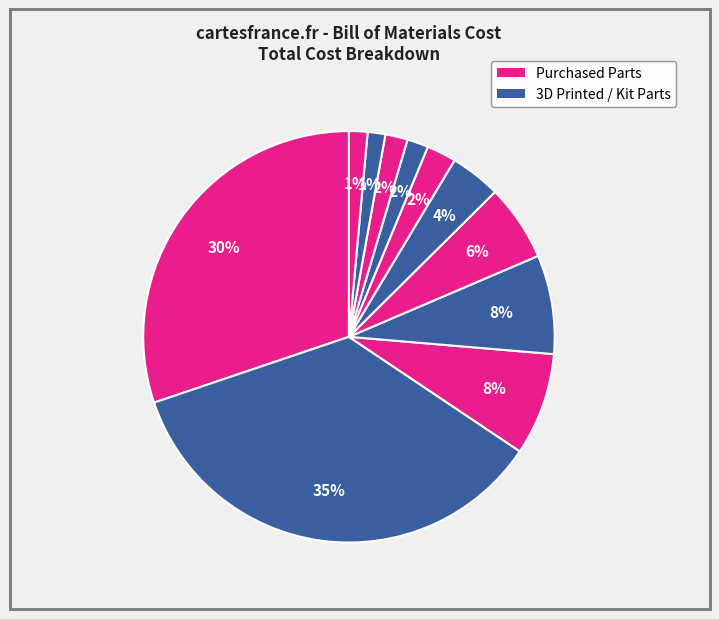

To the nearest percent, what is the average slice percentage?

9%